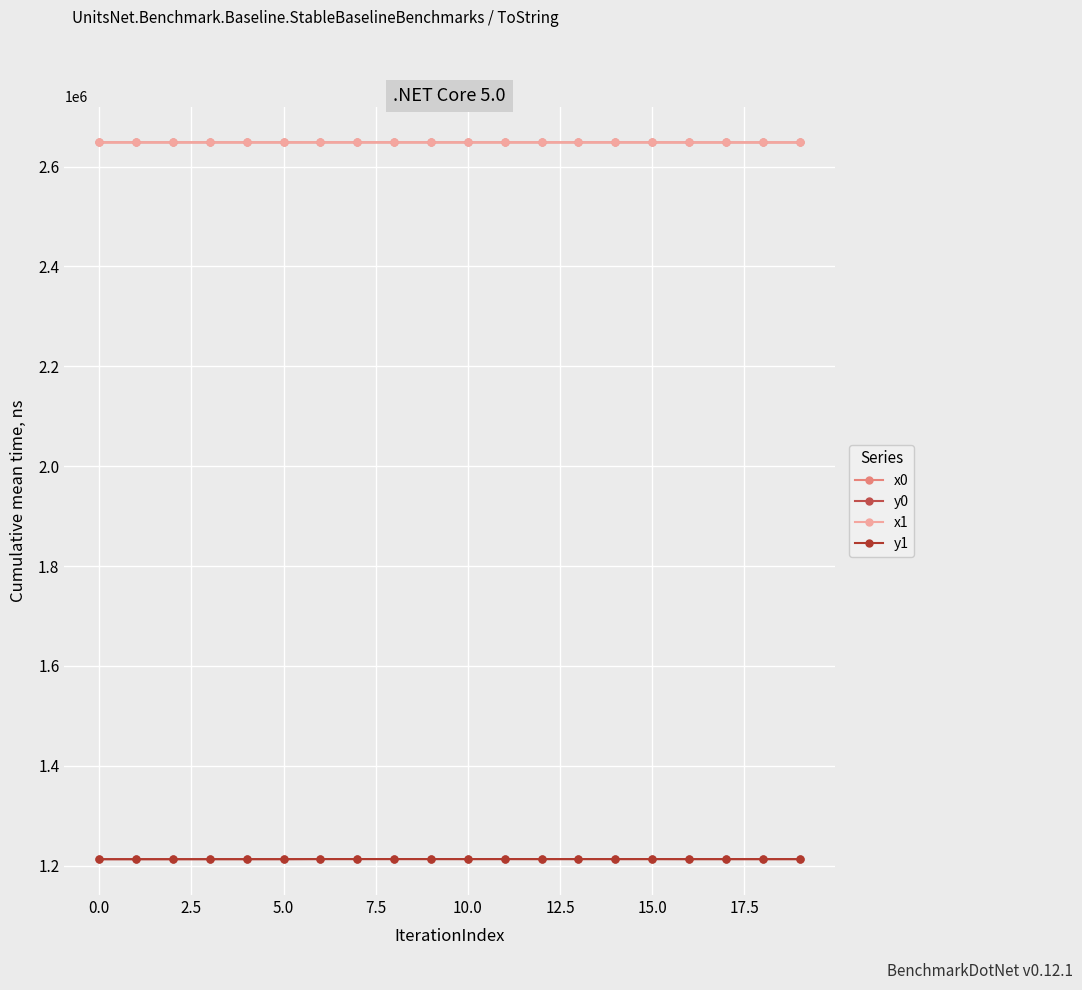

What is the highest value of the x1 series?

2648315.6